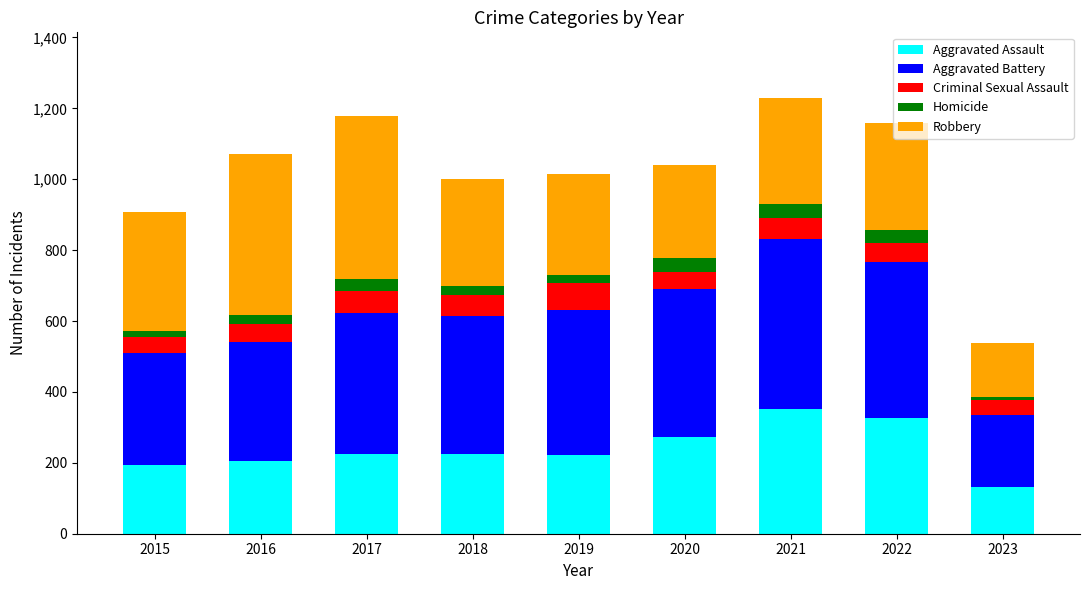

Is it true that Aggravated Assault equals 128 at 2022?

False